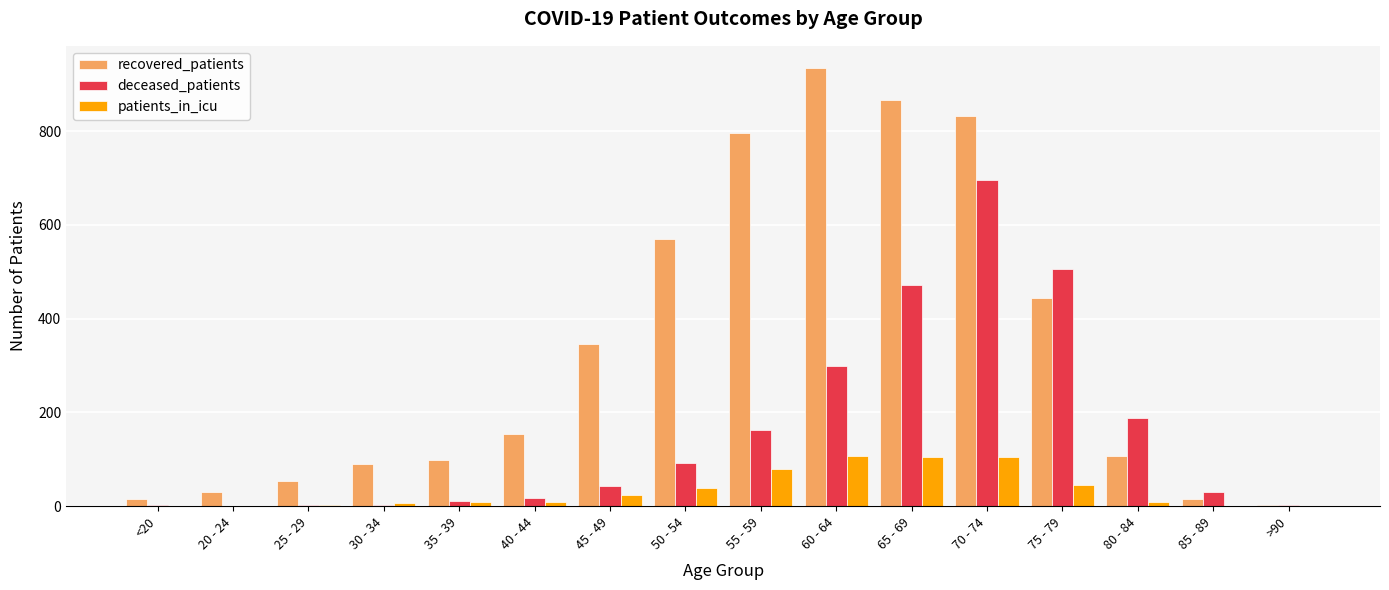

What is the sum of all patients_in_icu values?

538